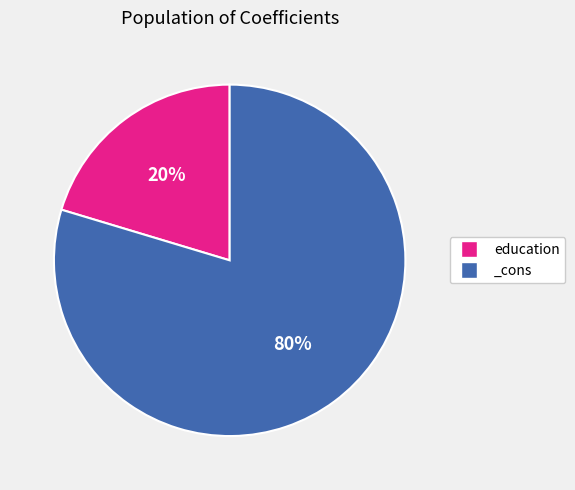

How many slices are in this pie chart?

2